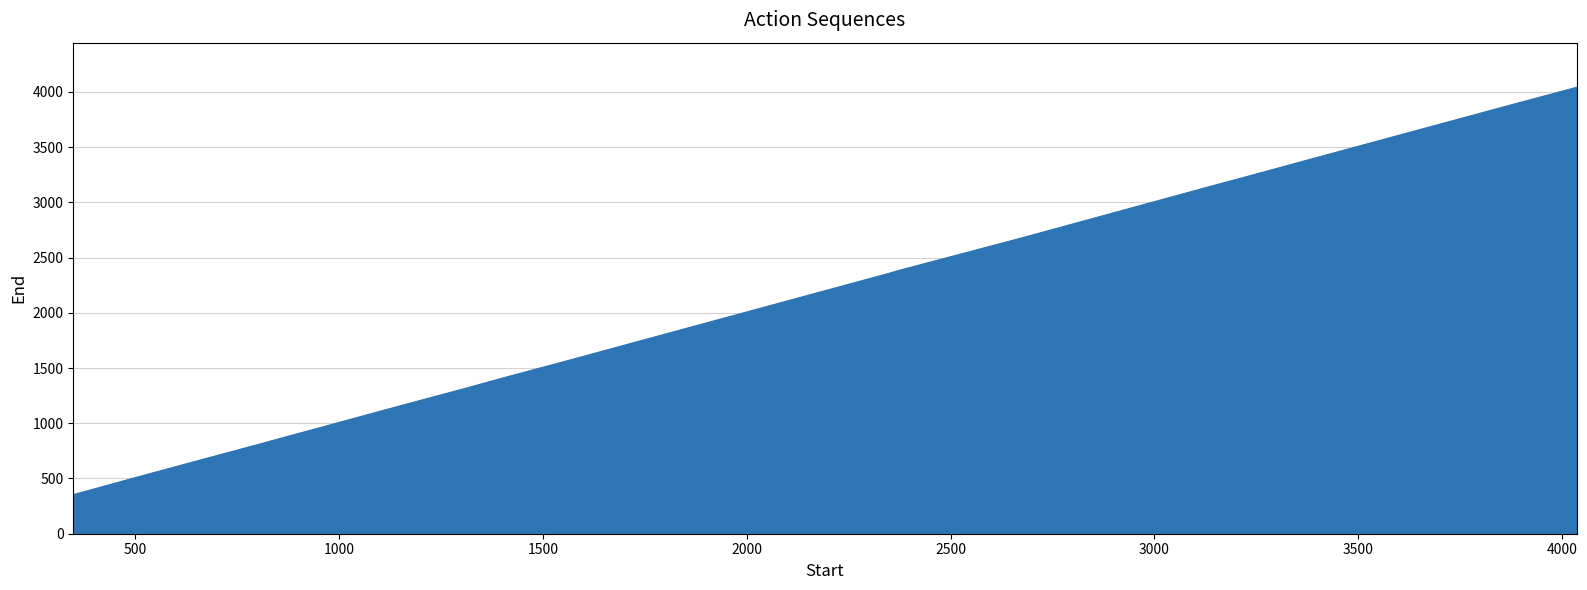

What is the maximum value shown in the chart?

4041